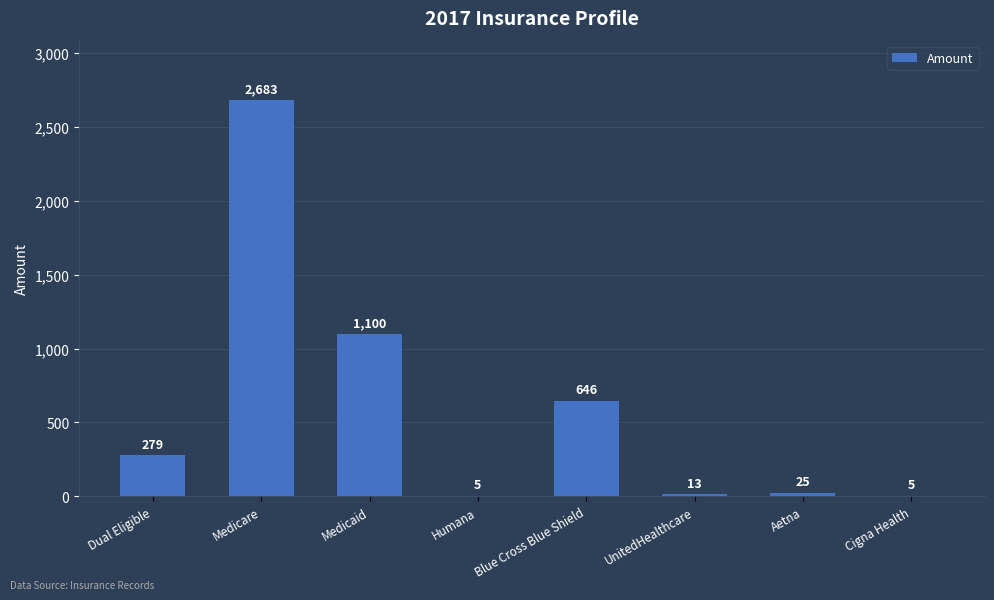

Reading right to left, list all the values displayed in this chart.

Cigna Health=5	Aetna=25	UnitedHealthcare=13	Blue Cross Blue Shield=646	Humana=5	Medicaid=1100	Medicare=2683	Dual Eligible=279